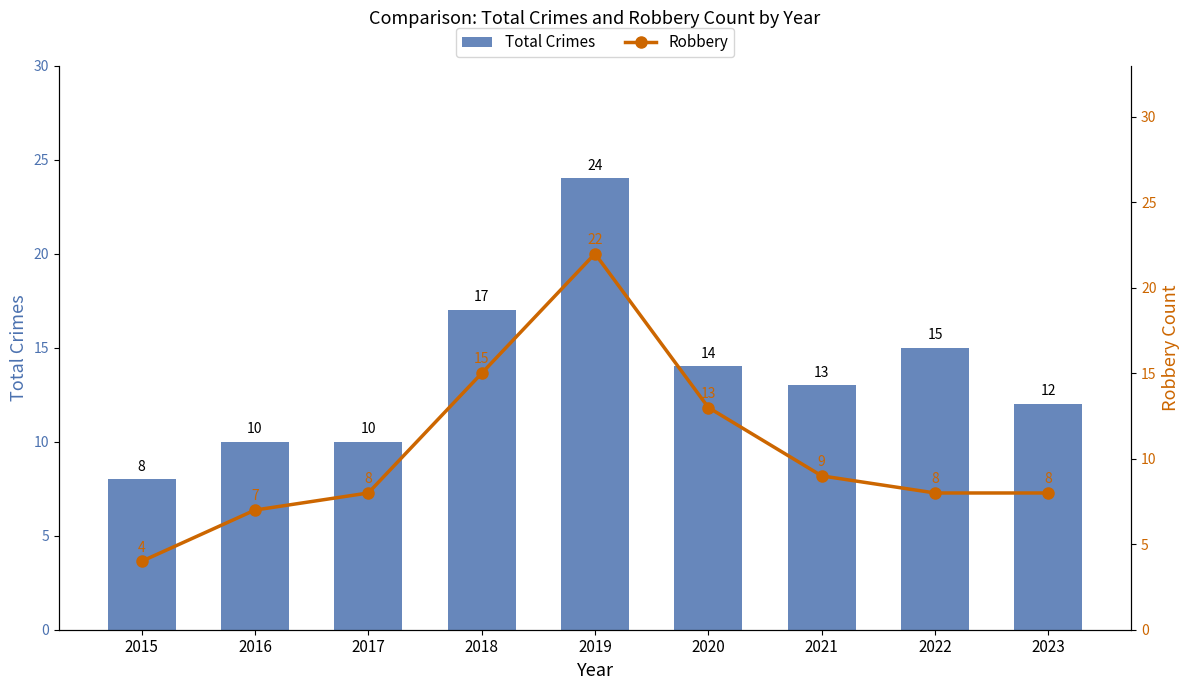

Reading left to right, what are all the values shown in this chart?

Total Crimes: 8	10	10	17	24	14	13	15	12
Robbery: 4	7	8	15	22	13	9	8	8